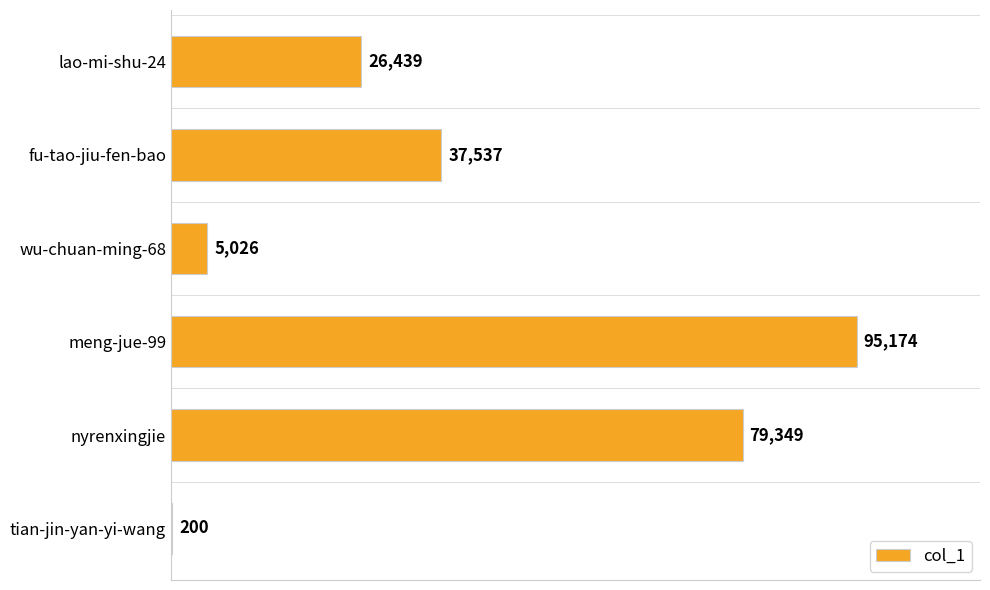

Reading top to bottom, what are all the values shown in this chart?

lao-mi-shu-24=26439	fu-tao-jiu-fen-bao=37537	wu-chuan-ming-68=5026	meng-jue-99=95174	nyrenxingjie=79349	tian-jin-yan-yi-wang=200